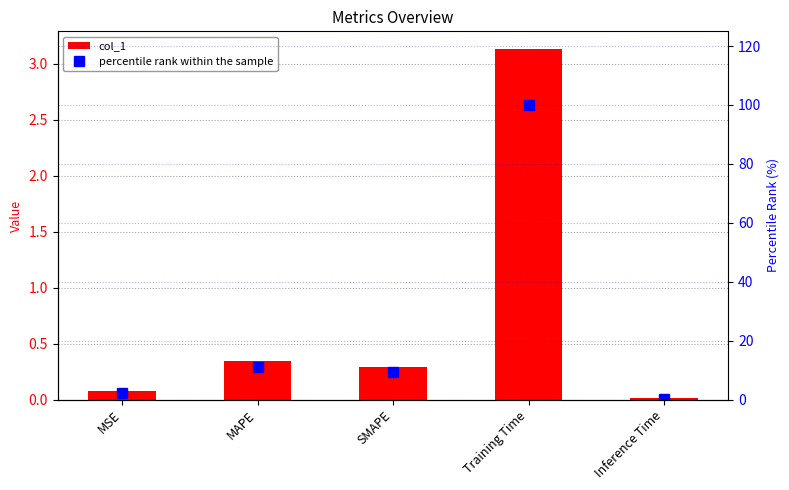

At which label is col_1 closest to 1?

MAPE